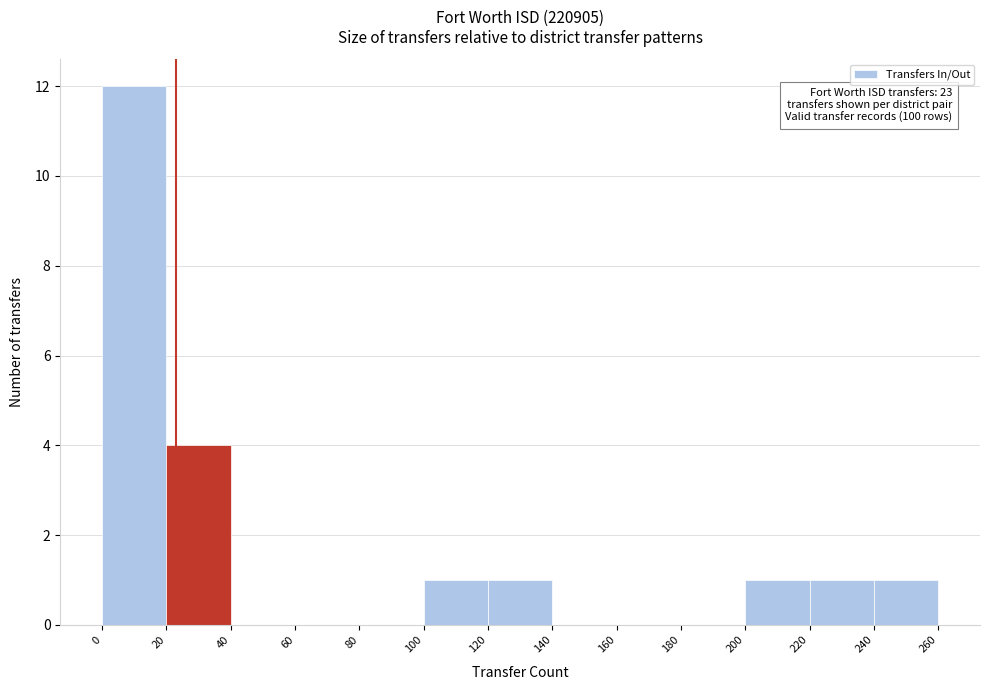

Which range on the x-axis has the tallest bar?

0 to 20